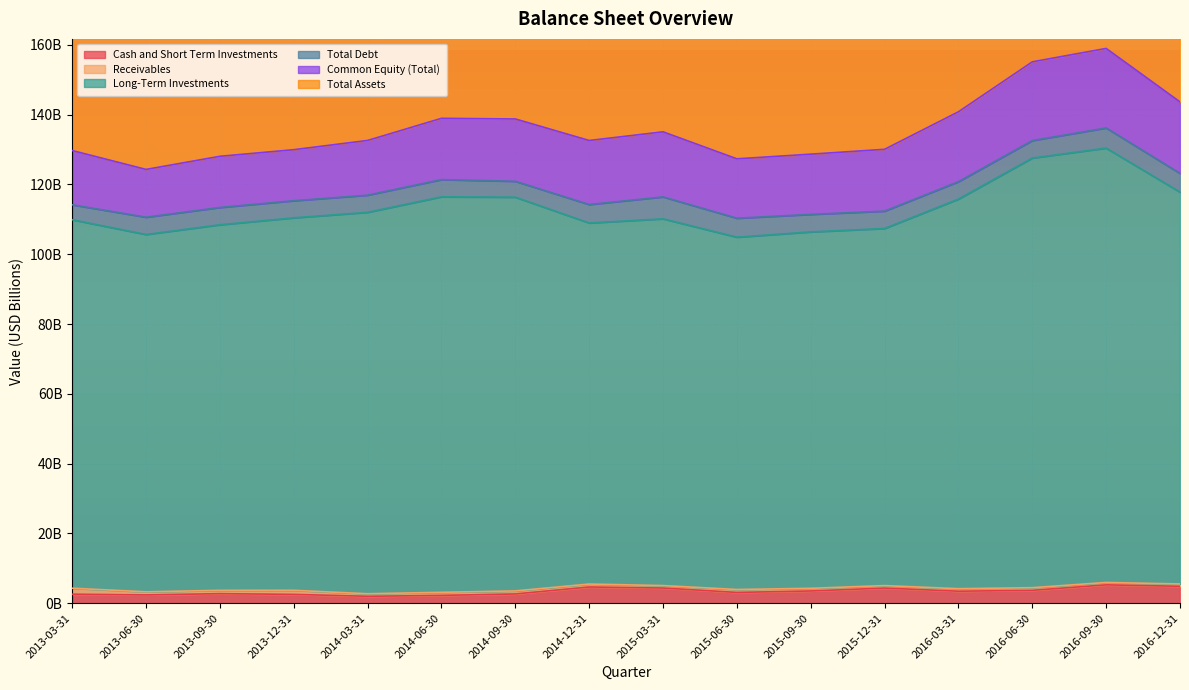

What is the label of the 12th point from the right?

2014-03-31